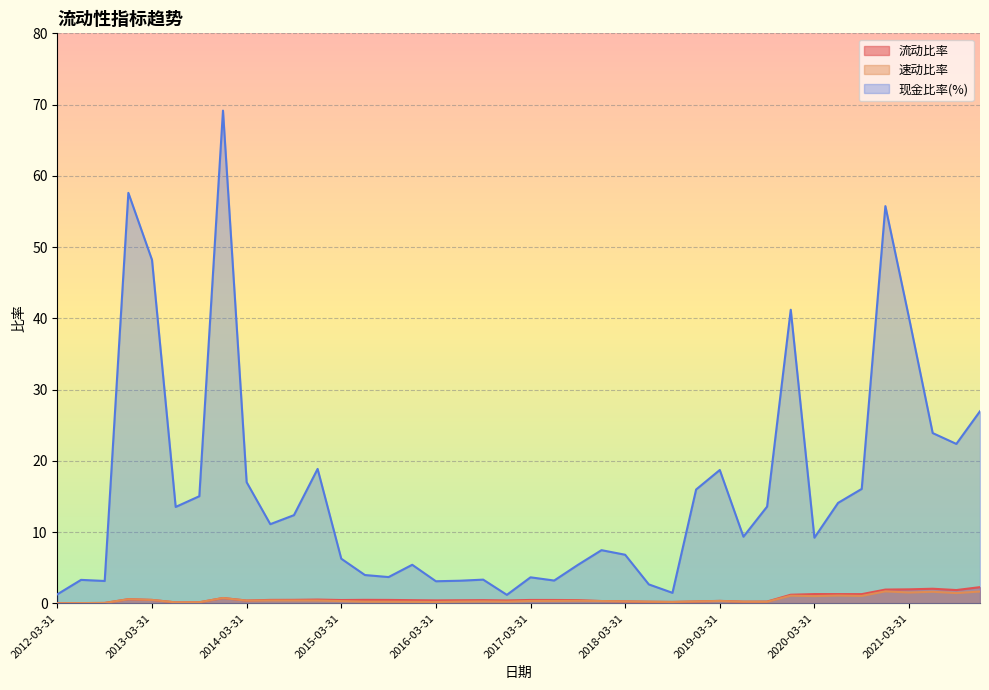

Which series changed the most between 2015-12-31 and 2015-09-30?

现金比率(%)